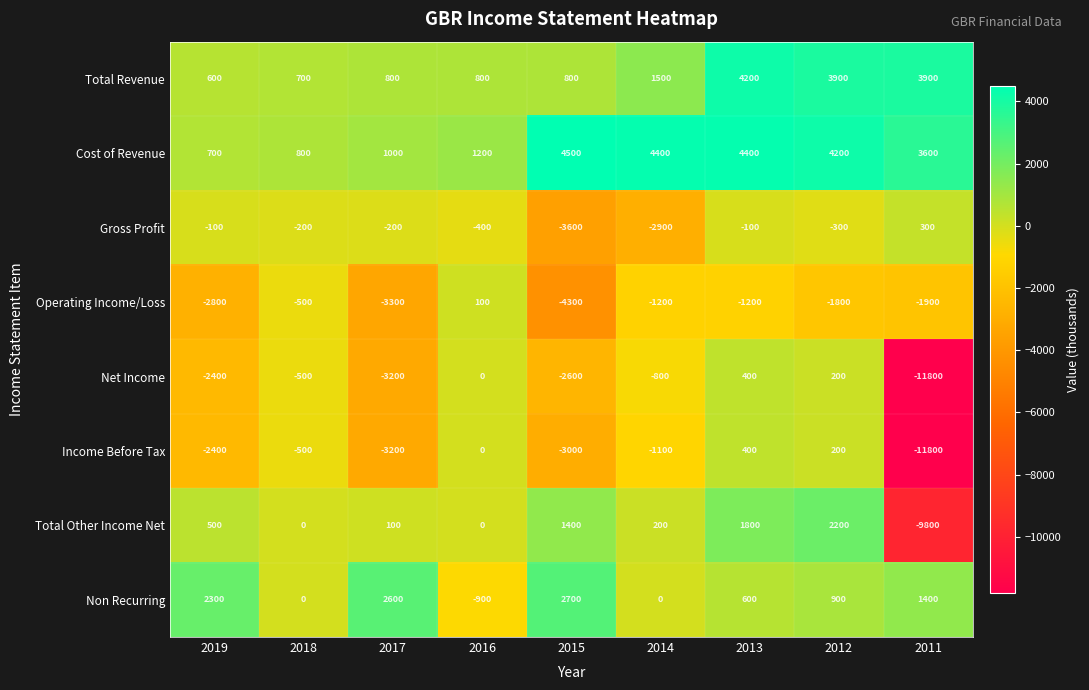

Is the value of Non Recurring at 2013 greater than the value of Total Revenue at 2018?

No